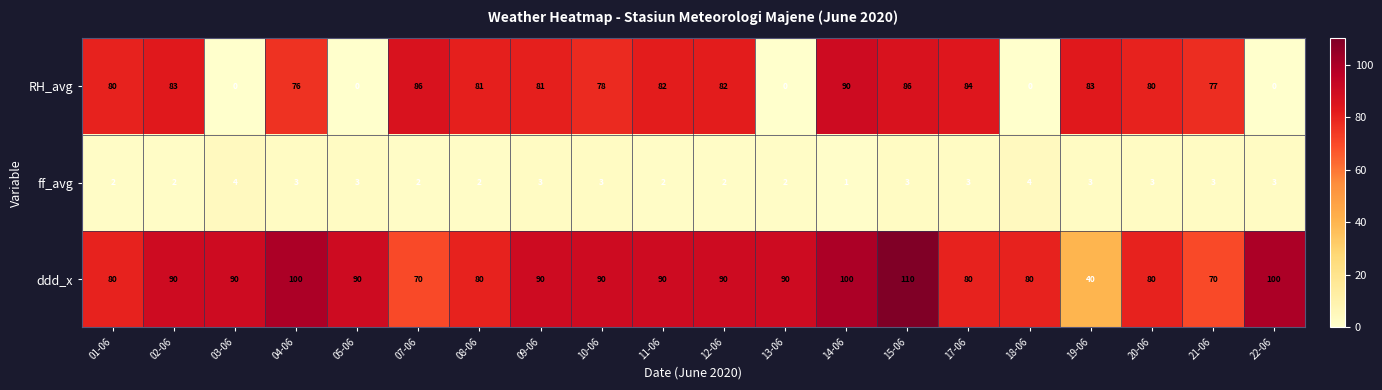

Which series has the largest range (max minus min)?

RH_avg